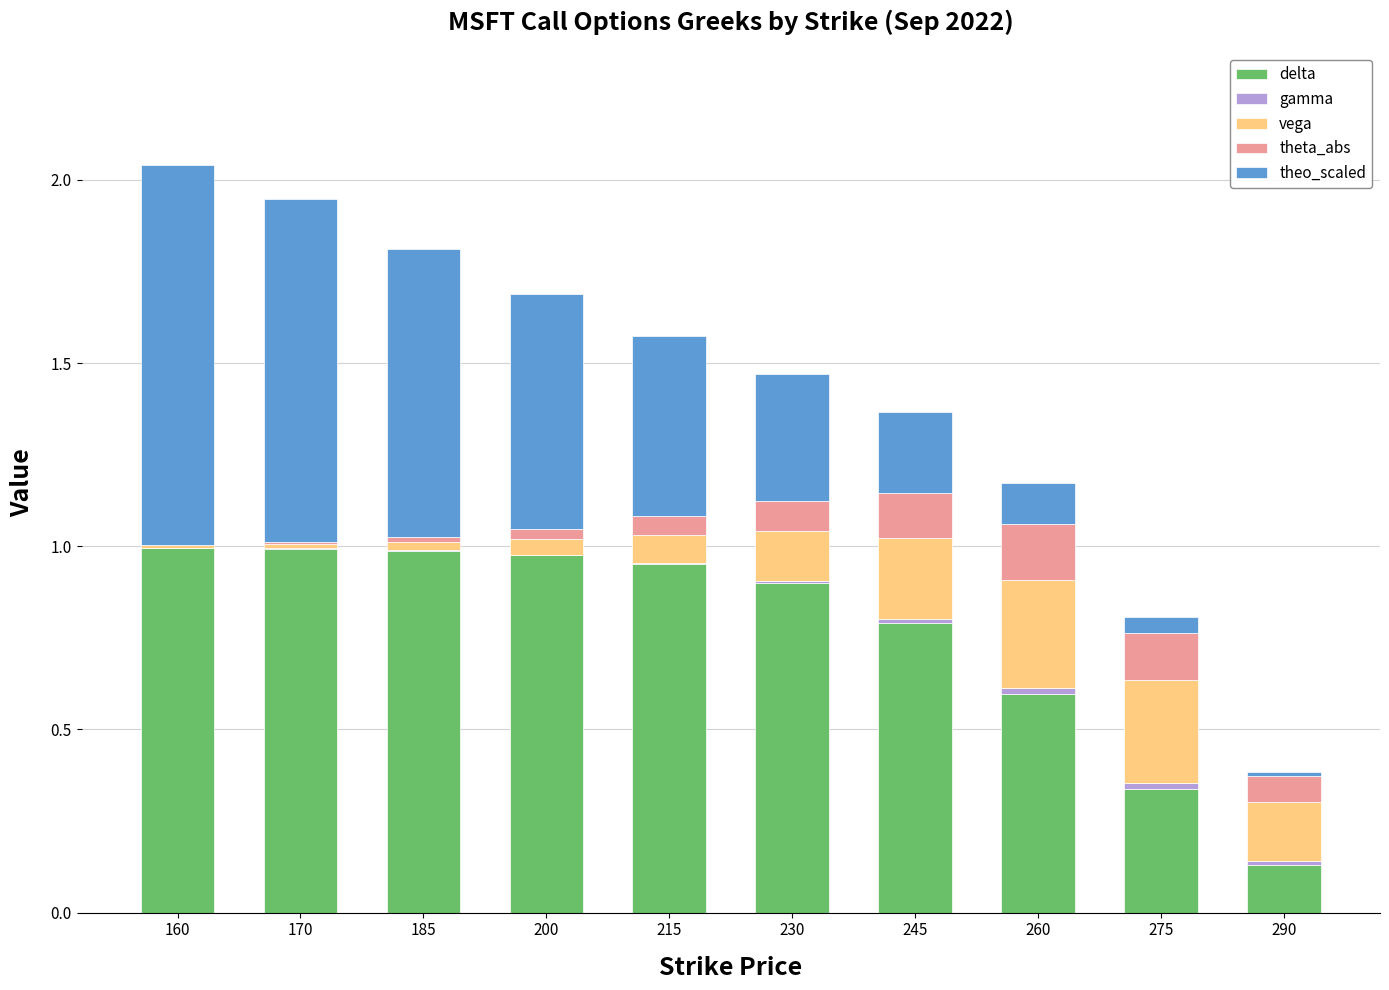

Rank the series at 245 from lowest to highest value.

gamma, theta_abs, vega, theo_scaled, delta